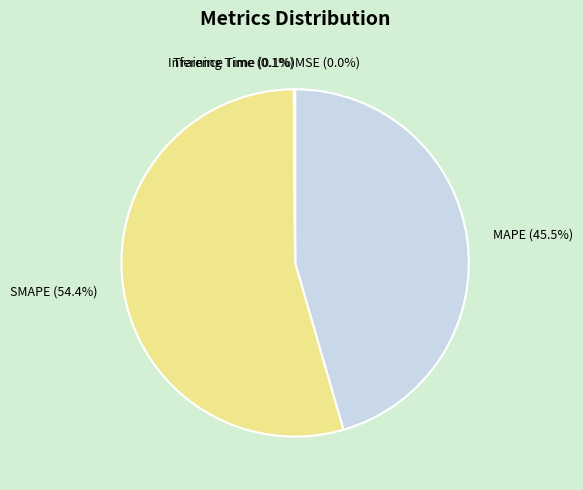

Which category has the biggest portion of the pie?

SMAPE